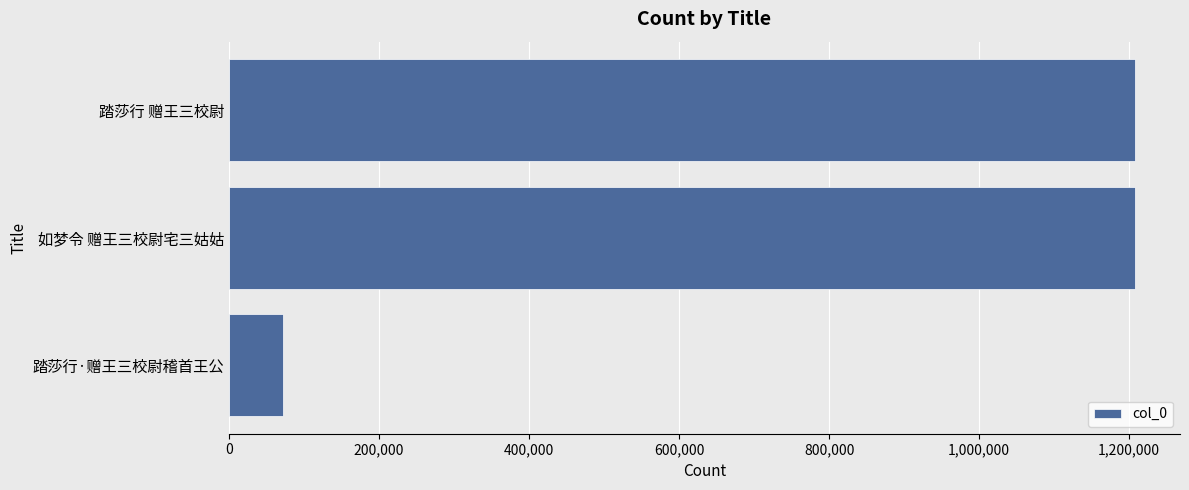

Between 踏莎行·赠王三校尉稽首王公 and 如梦令 赠王三校尉宅三姑姑, which is larger?

如梦令 赠王三校尉宅三姑姑